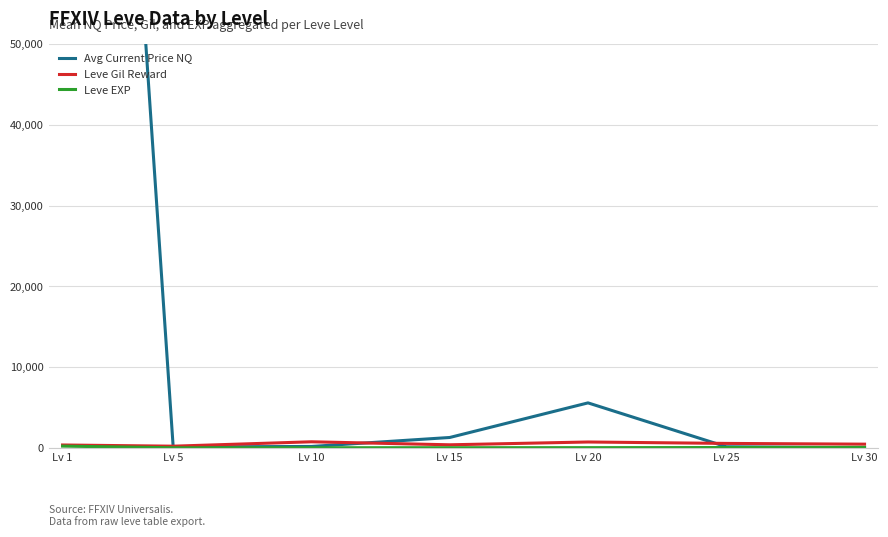

At which label does Leve Gil Reward reach its minimum?

Lv 5